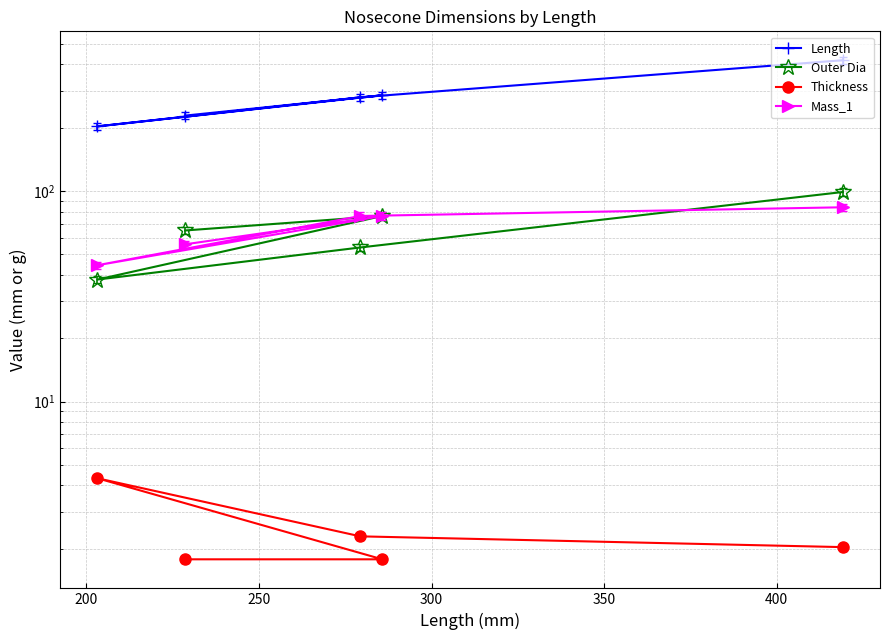

What is the smallest value displayed?

1.8